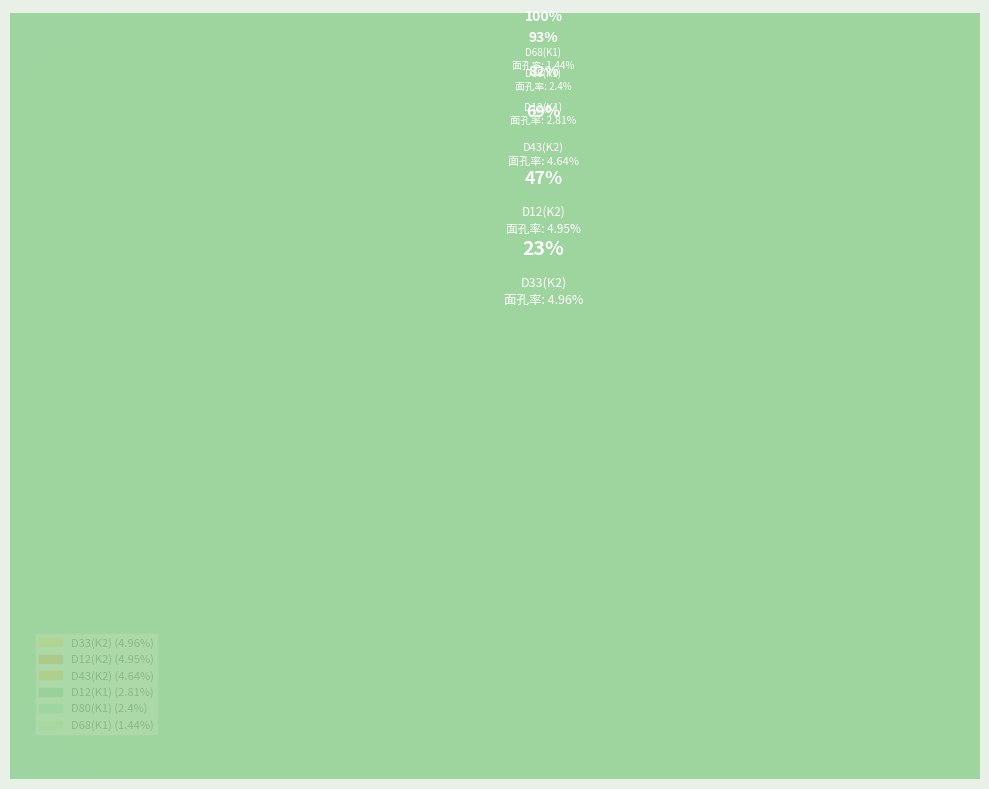

To the nearest percent, what is the average slice percentage?

17%